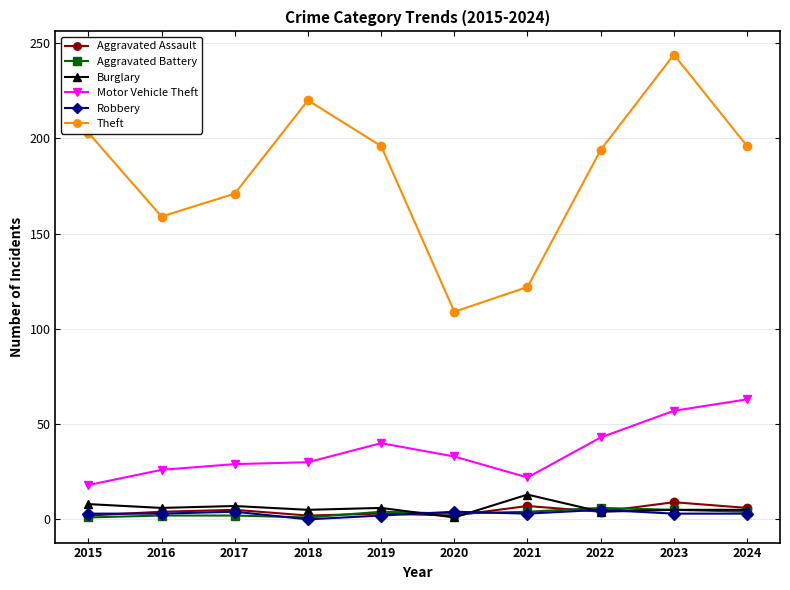

Is it true that Aggravated Assault equals 2 at 2015?

True